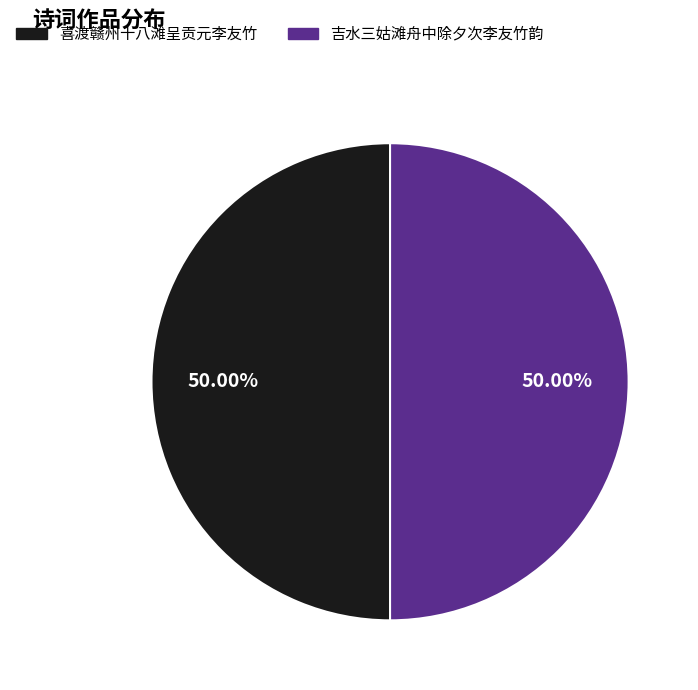

How many slices are in this pie chart?

2